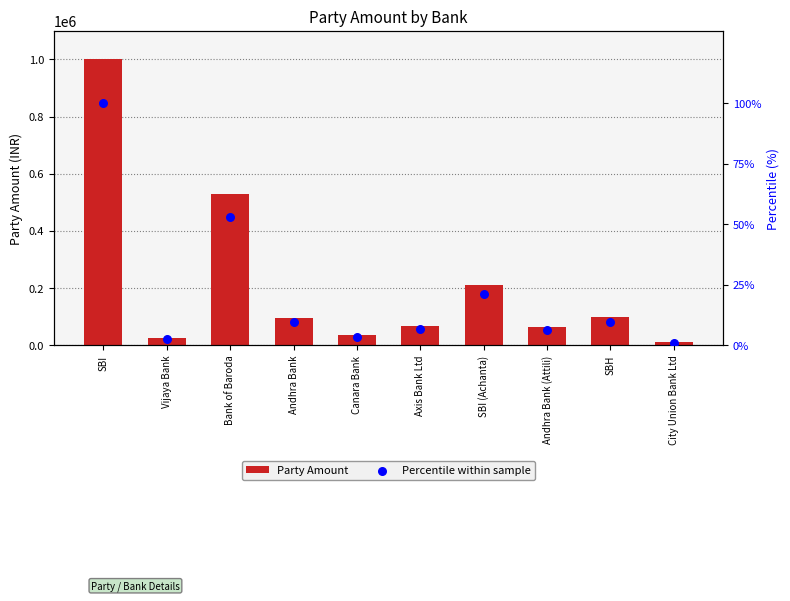

At how many categories does at least one series exceed 233407?

2